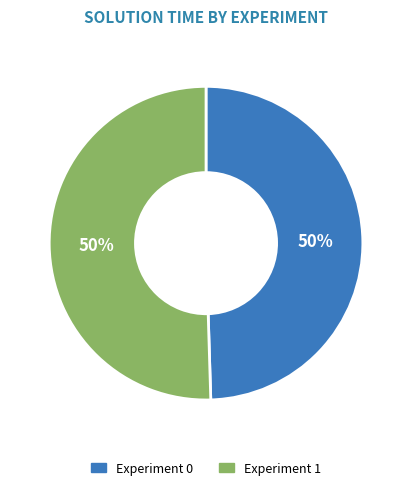

To the nearest percent, what portion does Experiment 1 represent?

50%